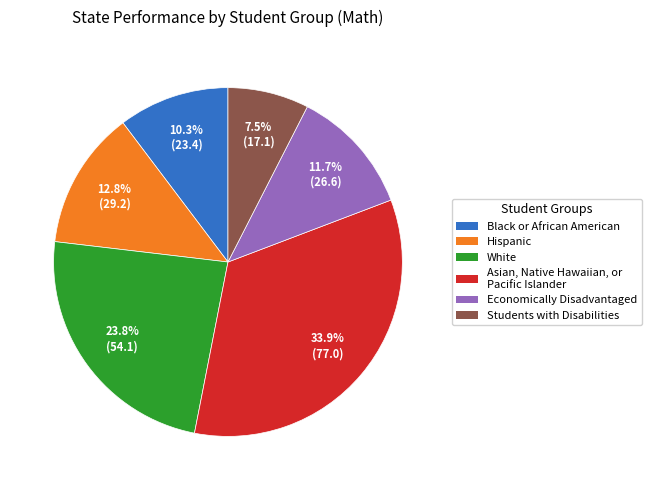

Does any single category account for the majority?

No